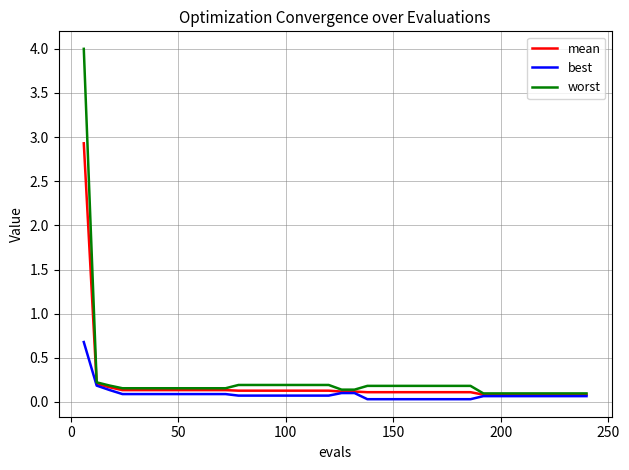

Which series has the largest range (max minus min)?

worst